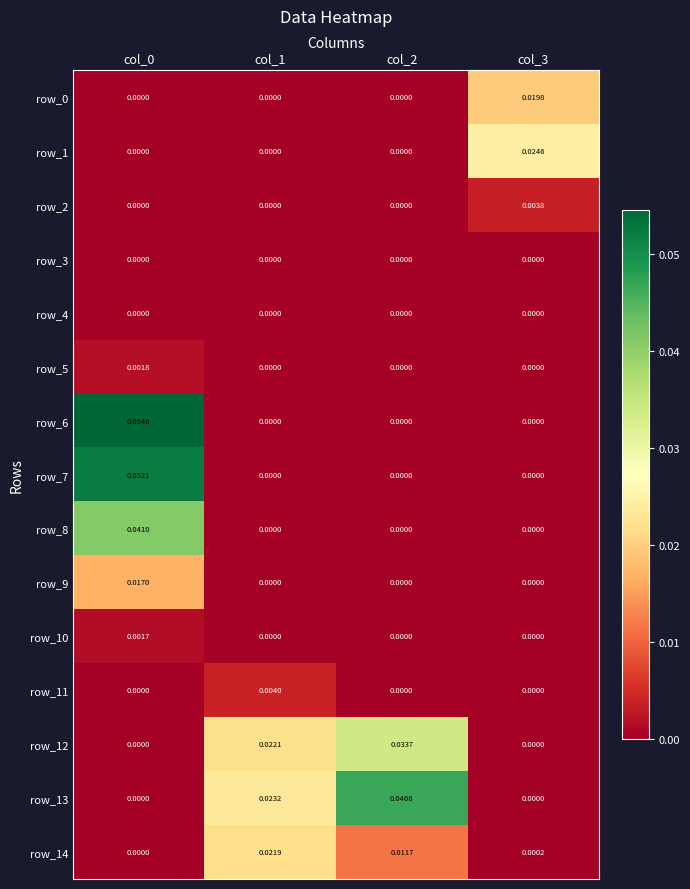

How many positive values does the row_14 series have?

3